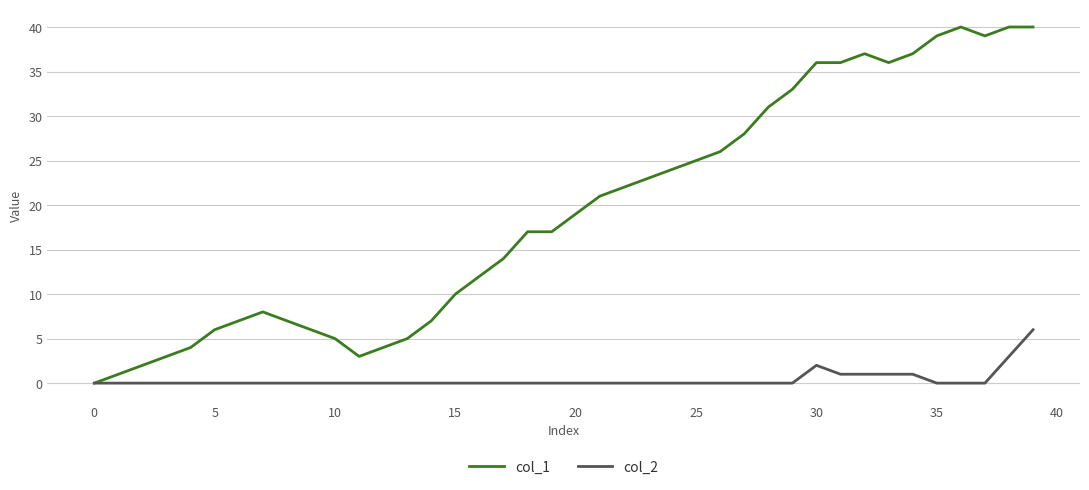

Which series has the largest total across all categories?

col_1